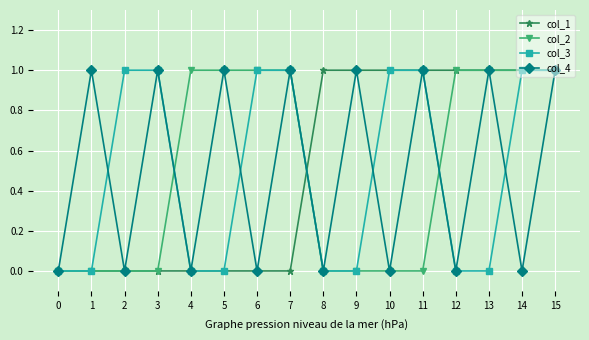

How many data points in col_1 are less than 1?

8